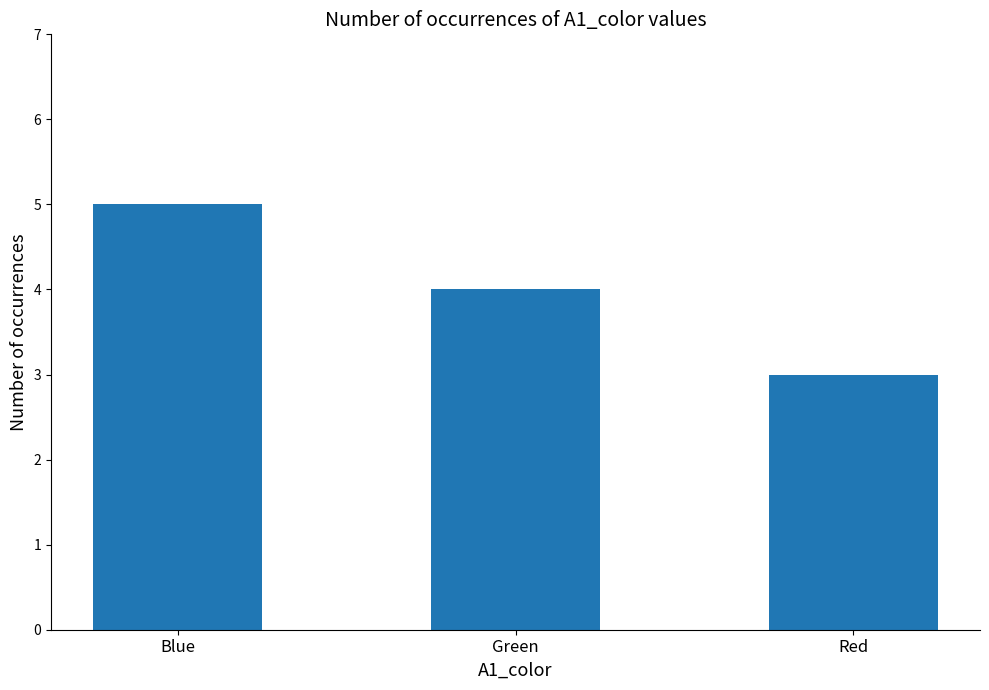

The chart shows a value of 7 at Green. True or false?

False